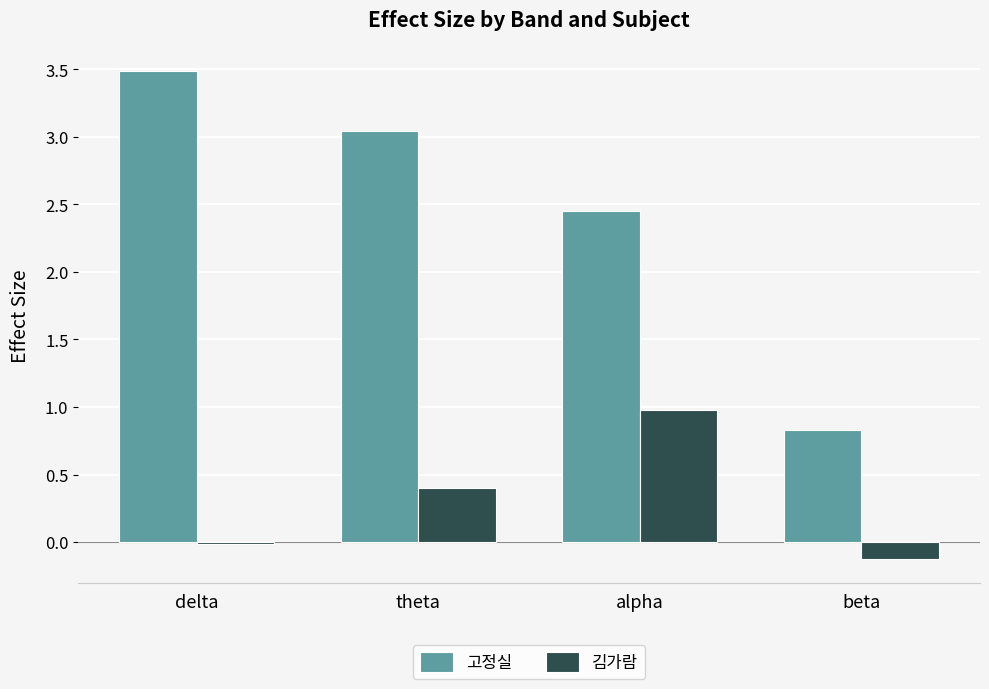

What is the lowest value of the 김가람 series?

-0.1